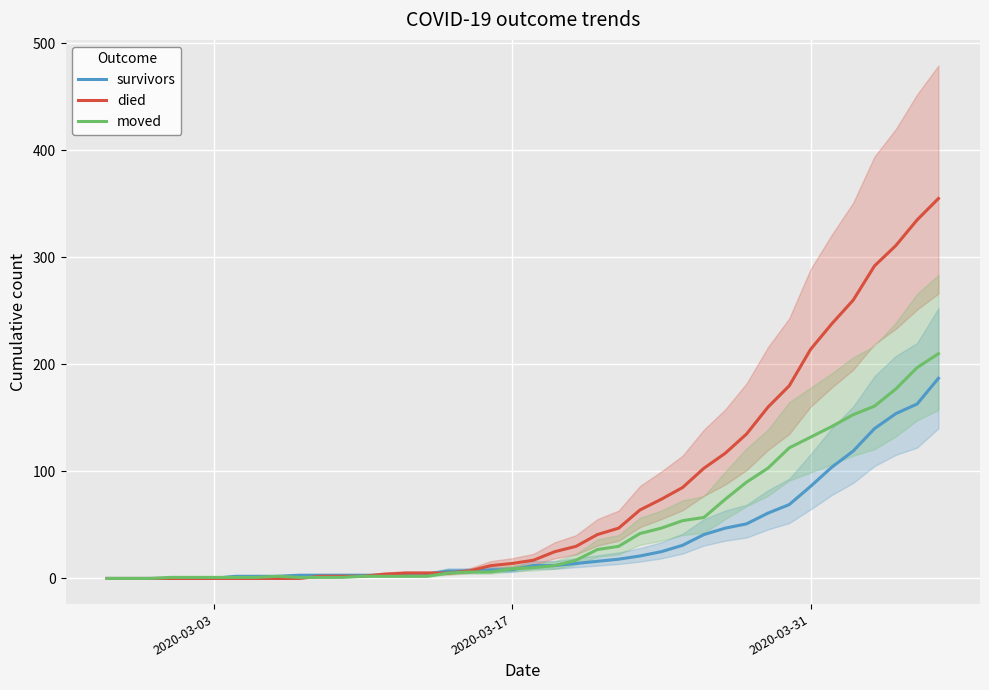

At how many categories does at least one series exceed 324?

2